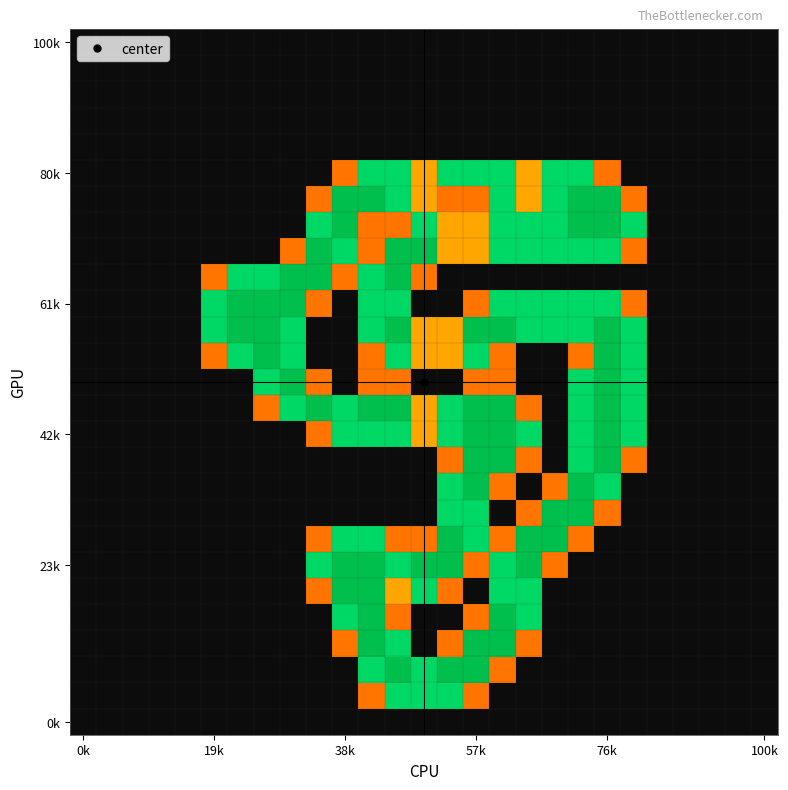

How many distinct data groups are displayed?

27